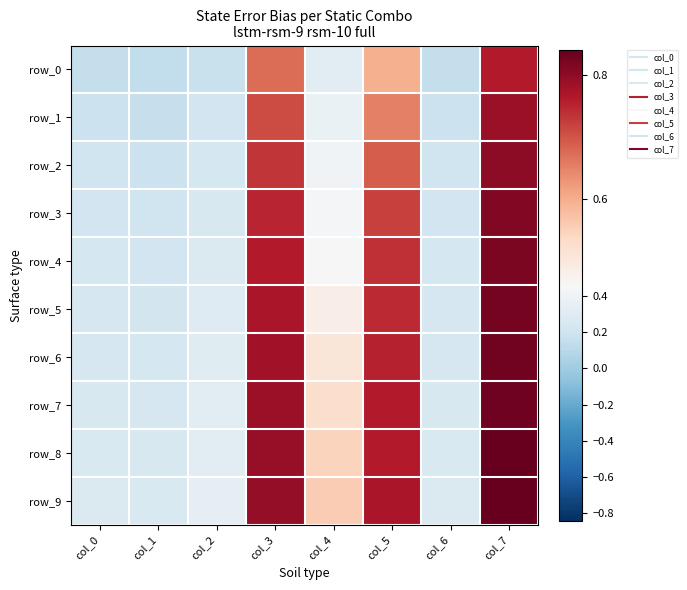

List the series in order of their peak value, highest first.

row_9, row_8, row_7, row_6, row_5, row_4, row_3, row_2, row_1, row_0